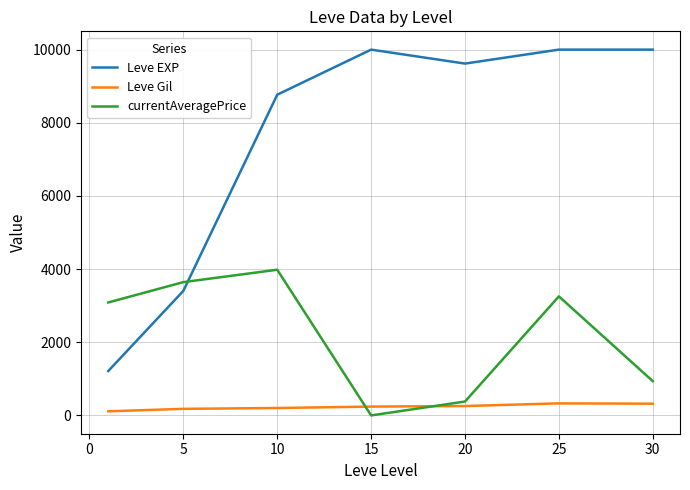

What is the maximum value shown in the chart?

10000.0